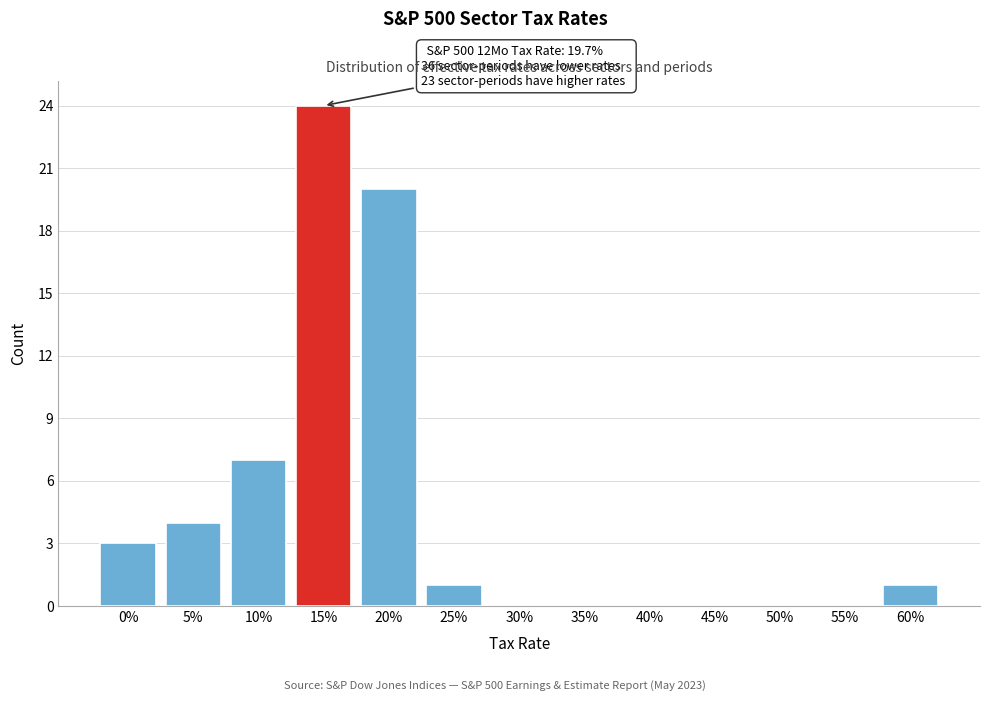

Reading right to left, what are all the values shown in this chart?

60%=1	55%=0	50%=0	45%=0	40%=0	35%=0	30%=0	25%=1	20%=20	15%=24	10%=7	5%=4	0%=3